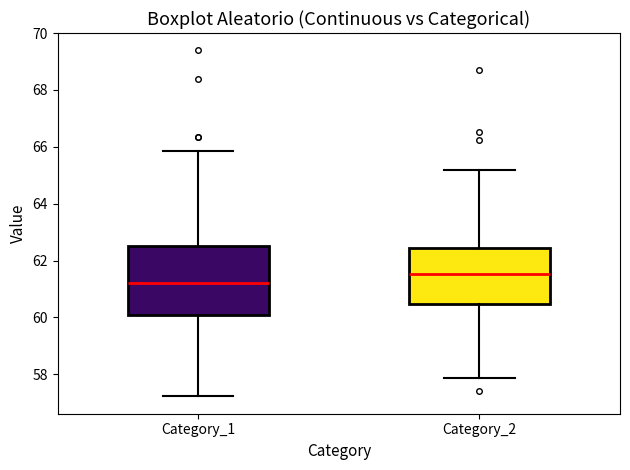

Which box is the tallest, from its lower edge to its upper edge?

Category_1